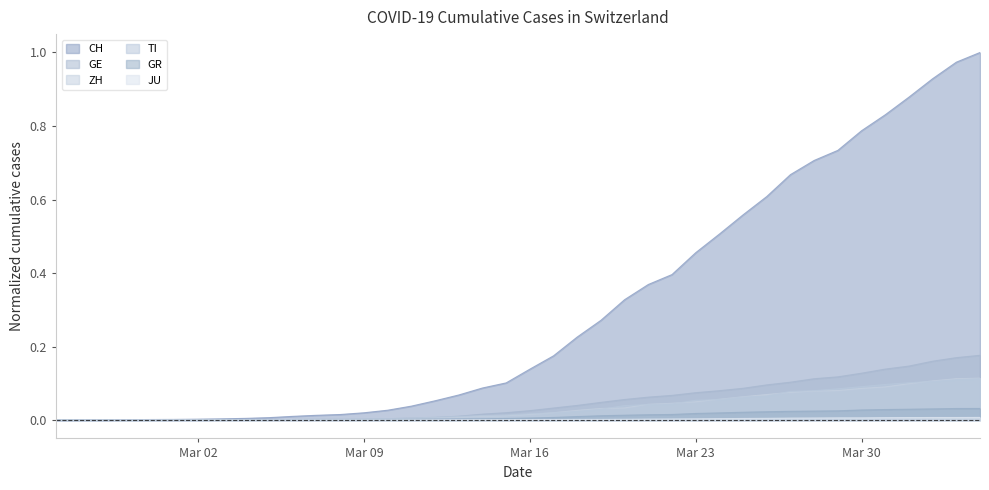

True or false: TI and GR cross at least once.

False